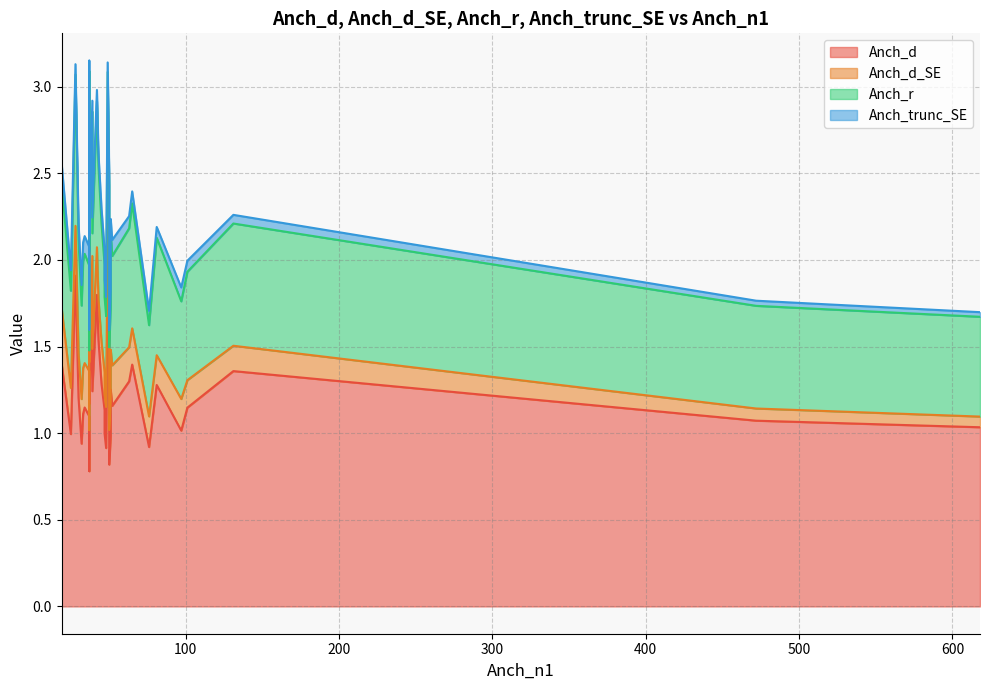

In Anch_trunc_SE, how many points are lower than both neighbors (excluding endpoints)?

12